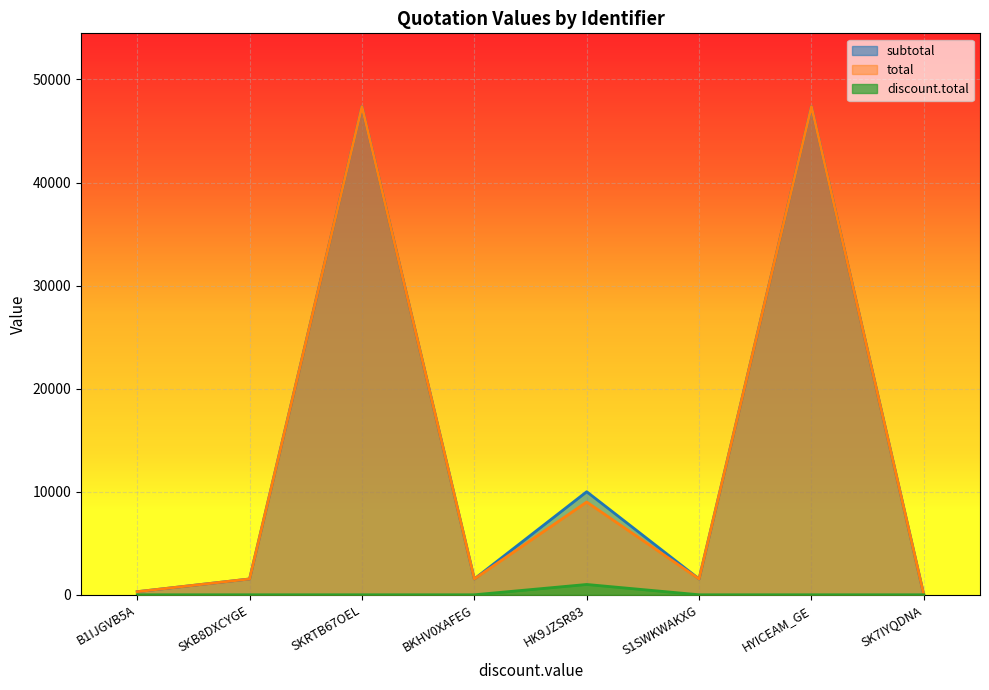

How many interior local peaks does the subtotal series have?

3